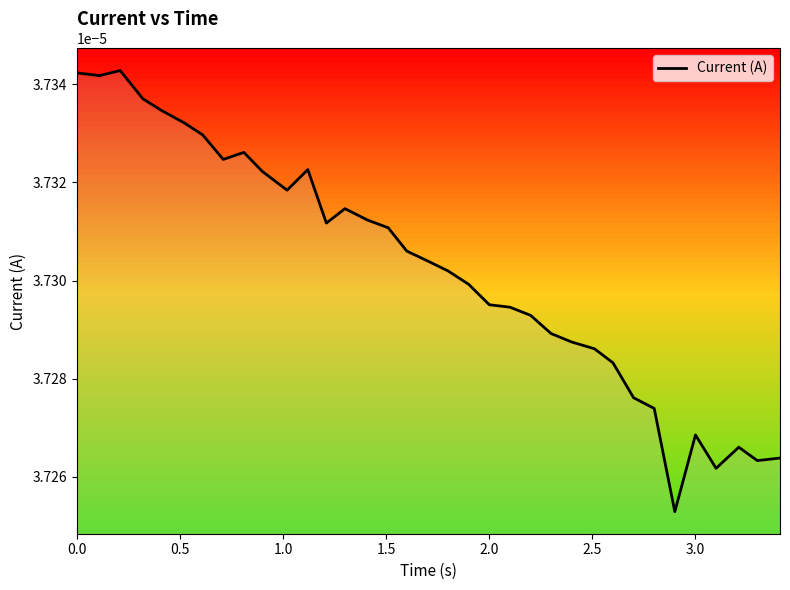

Does the chart have visible grid lines?

No